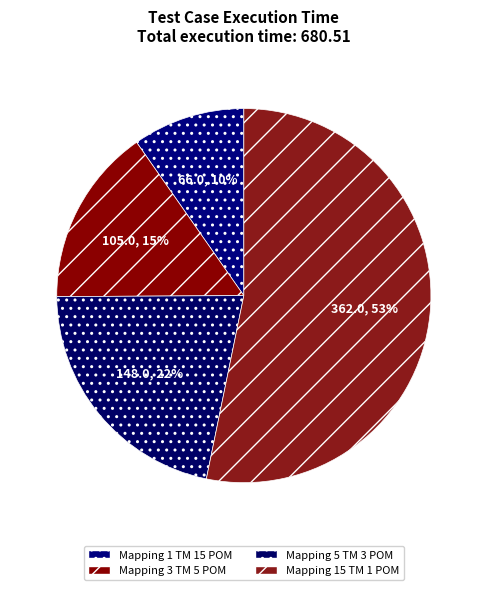

What percentage is NOT represented by Mapping 3 TM 5 POM?

84.6%